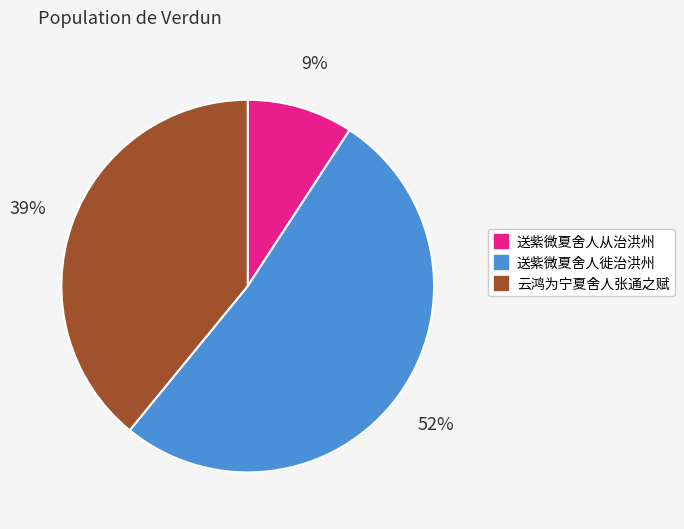

How many segments does this pie chart have?

3